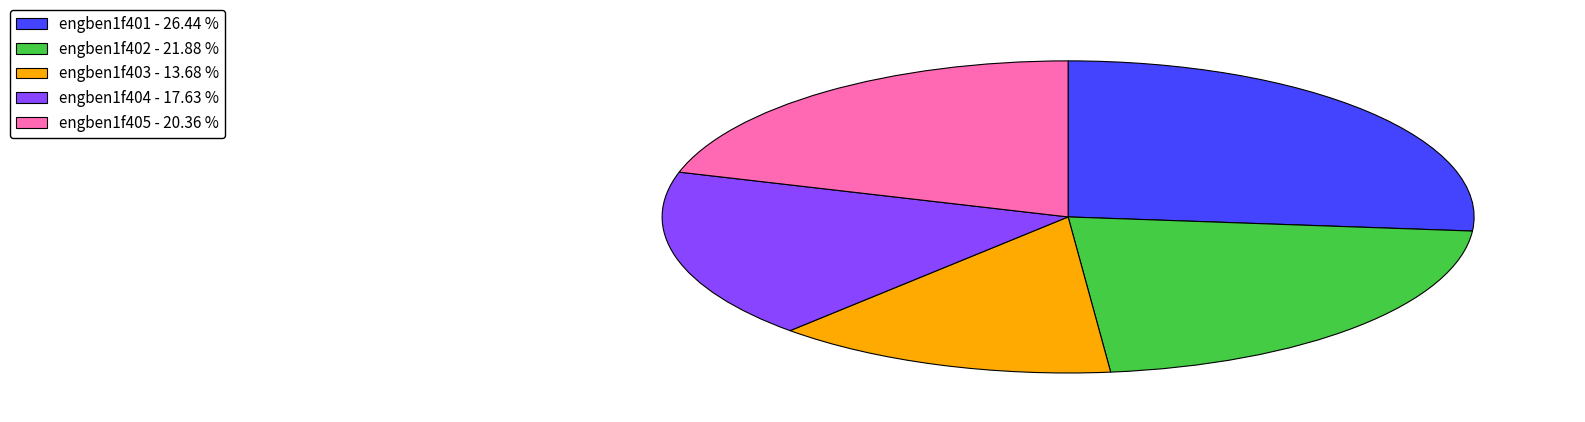

What is the ratio of the value at engben1f402 - 21.88 % to the value at engben1f404 - 17.63 %?

1.2